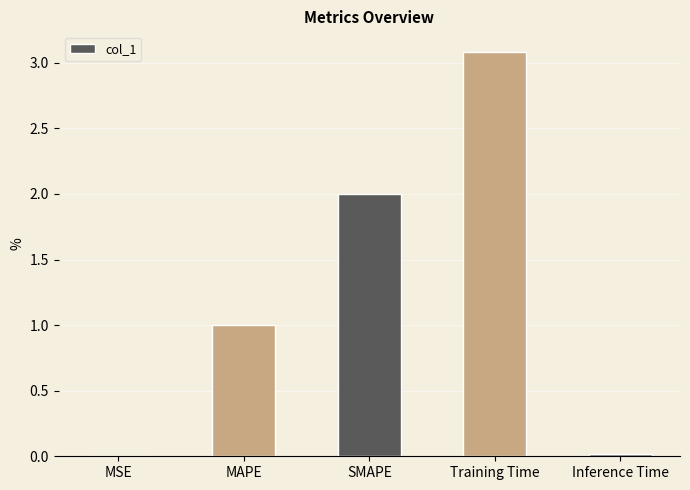

True or false: the data shows 1.0 at SMAPE.

False